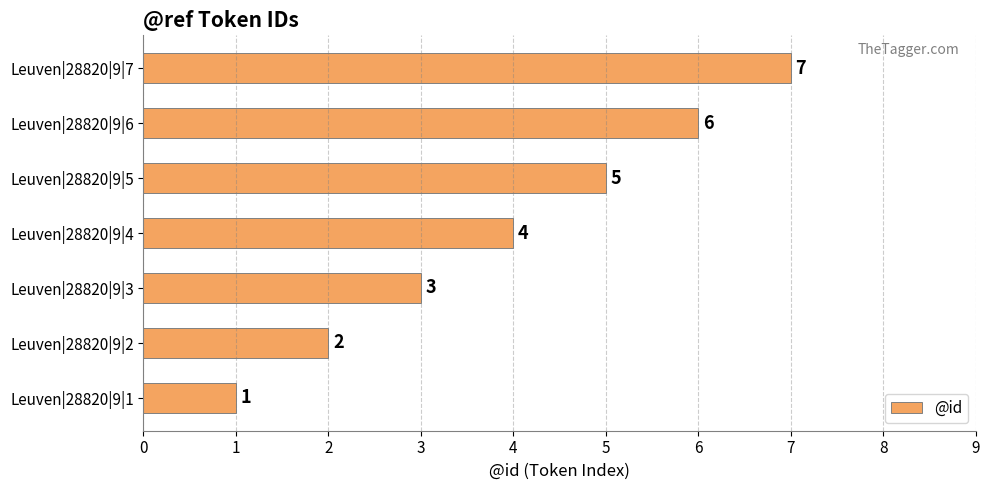

What is the average value?

4